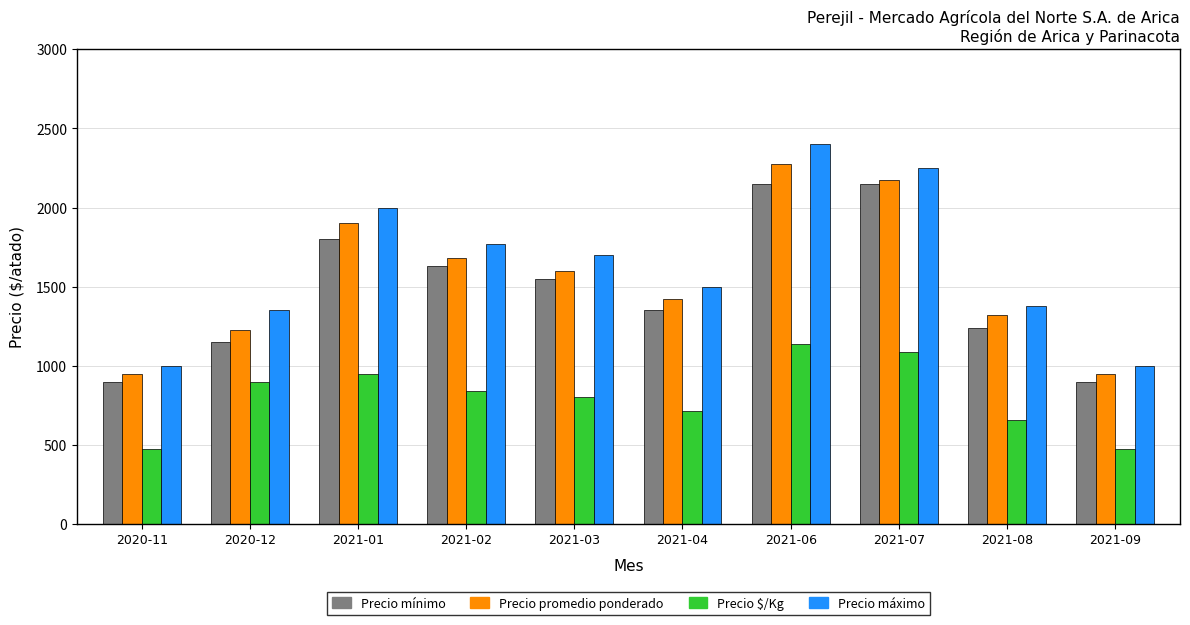

What is the difference between the maximum and minimum values in the Precio mínimo series?

1250